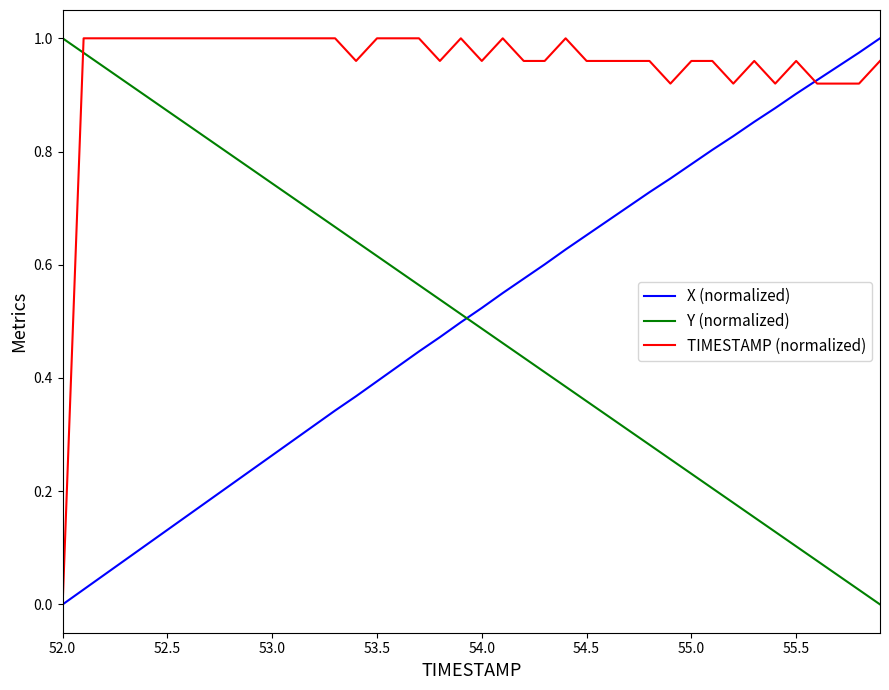

True or false: Y (normalized) and TIMESTAMP (normalized) cross at least once.

True